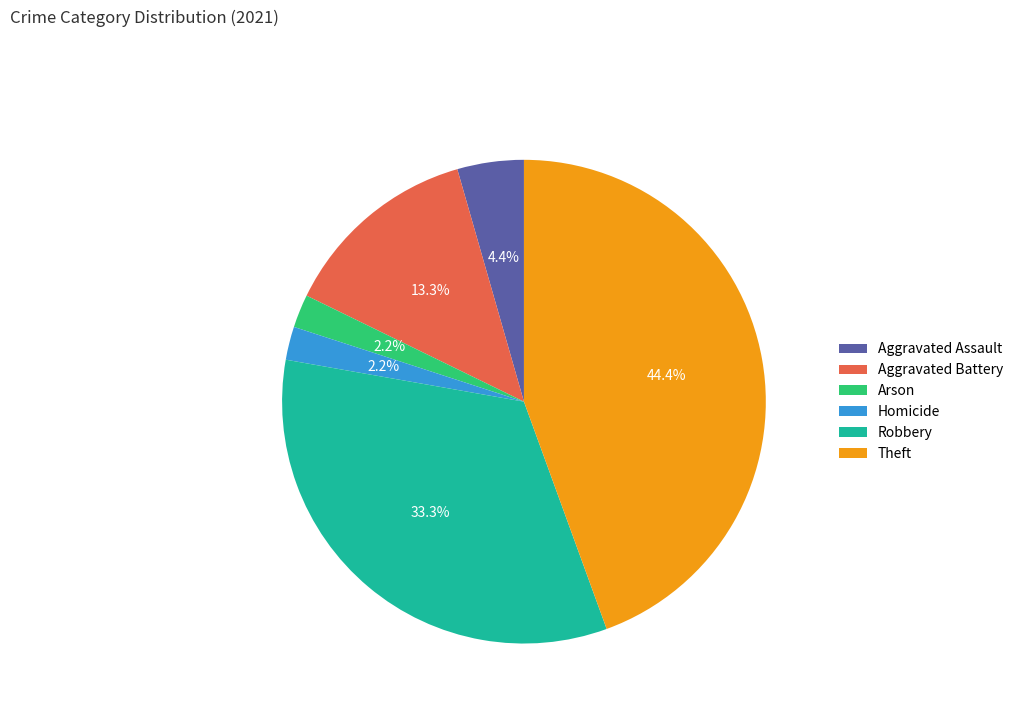

Is there a majority slice in this chart?

No